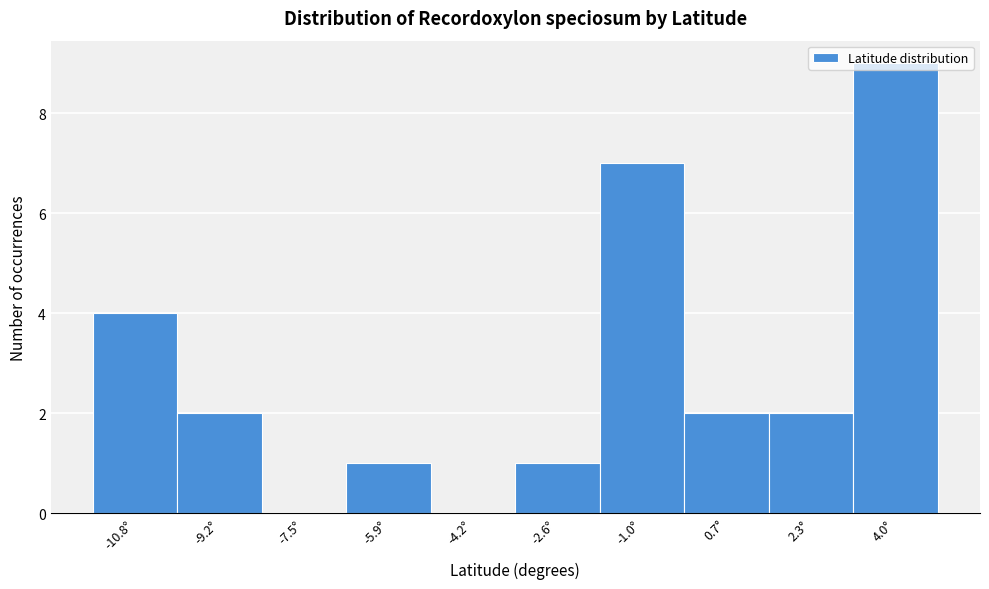

Which has a higher value, 4.0° or -10.8°?

4.0°